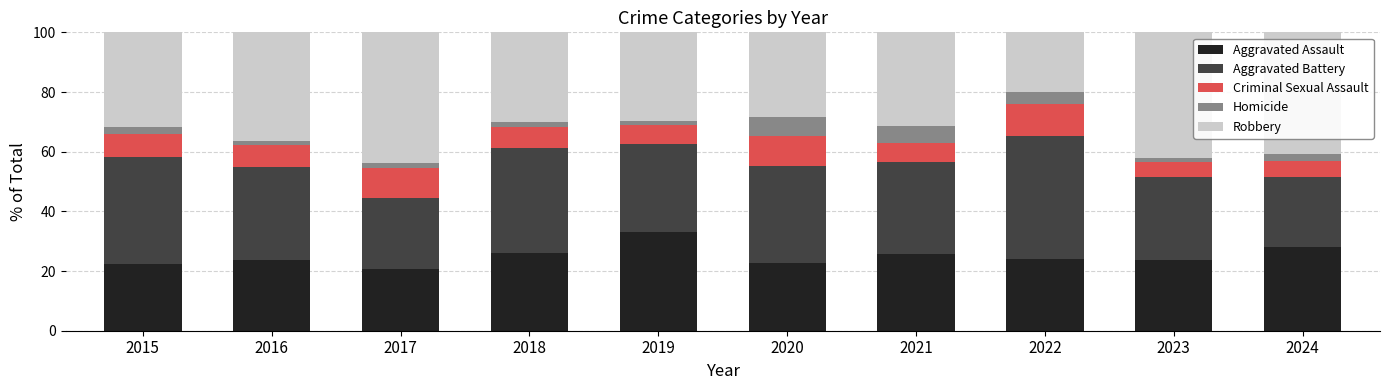

What is the value of the Aggravated Assault bar at the 2nd from the left?

23.7